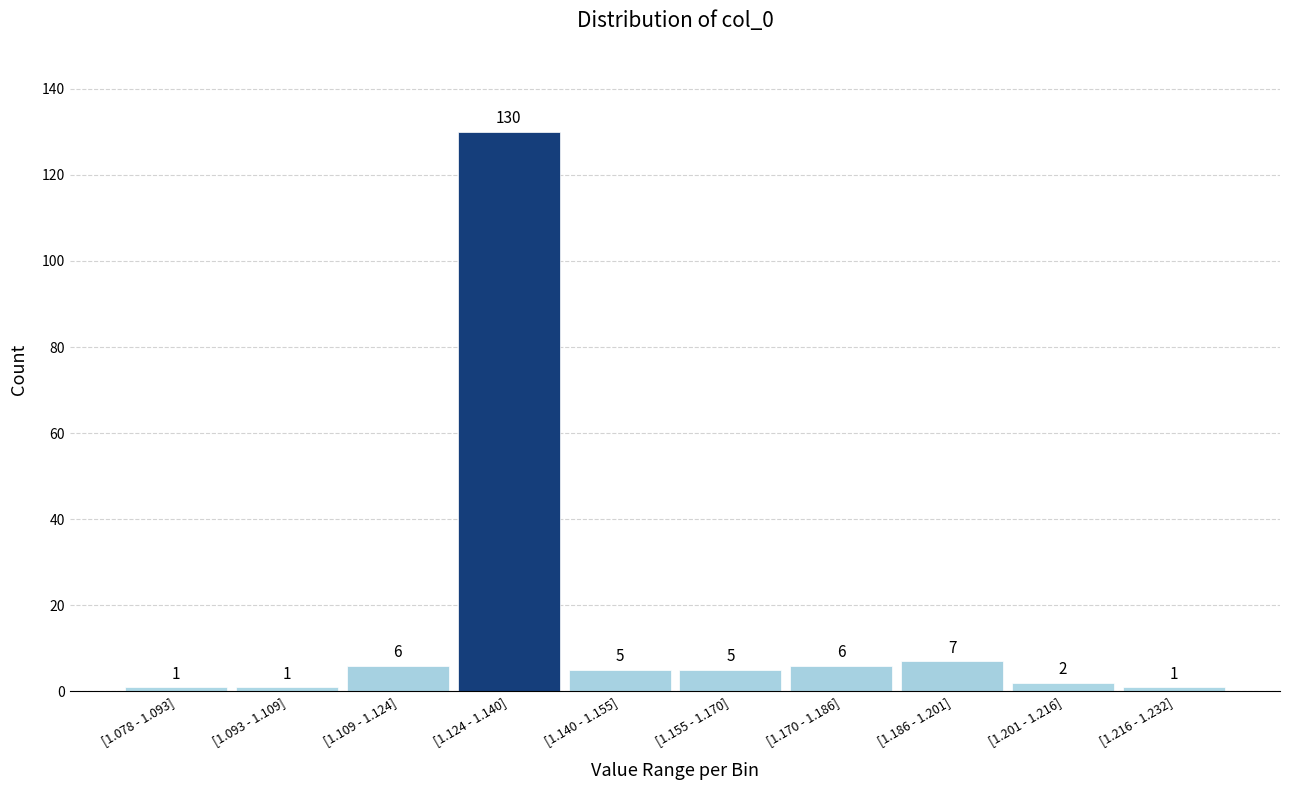

Reading left to right, transcribe all the data shown in this chart.

[1.078 - 1.093]=1	[1.093 - 1.109]=1	[1.109 - 1.124]=6	[1.124 - 1.140]=130	[1.140 - 1.155]=5	[1.155 - 1.170]=5	[1.170 - 1.186]=6	[1.186 - 1.201]=7	[1.201 - 1.216]=2	[1.216 - 1.232]=1